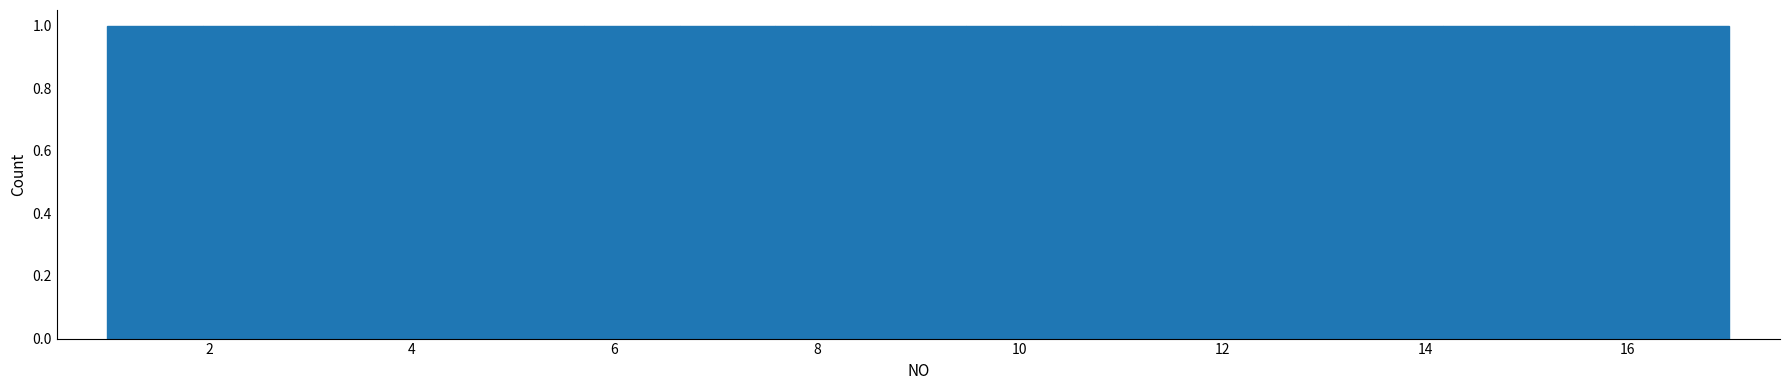

Reading left to right, transcribe this chart: for each bar, give the range it covers on the x-axis and its height. Neither the bar edges nor the heights are printed on the chart, so give them approximately, as read against the axes.

1.0 to 2.0: 1
2.0 to 2.8: 1
2.8 to 3.8: 1
3.8 to 4.8: 1
4.8 to 5.8: 1
5.8 to 6.6: 1
6.6 to 7.6: 1
7.6 to 8.6: 1
8.6 to 9.4: 1
9.4 to 10.4: 1
10.4 to 11.4: 1
11.4 to 12.2: 1
12.2 to 13.2: 1
13.2 to 14.2: 1
14.2 to 15.2: 1
15.2 to 16.0: 1
16.0 to 17.0: 1